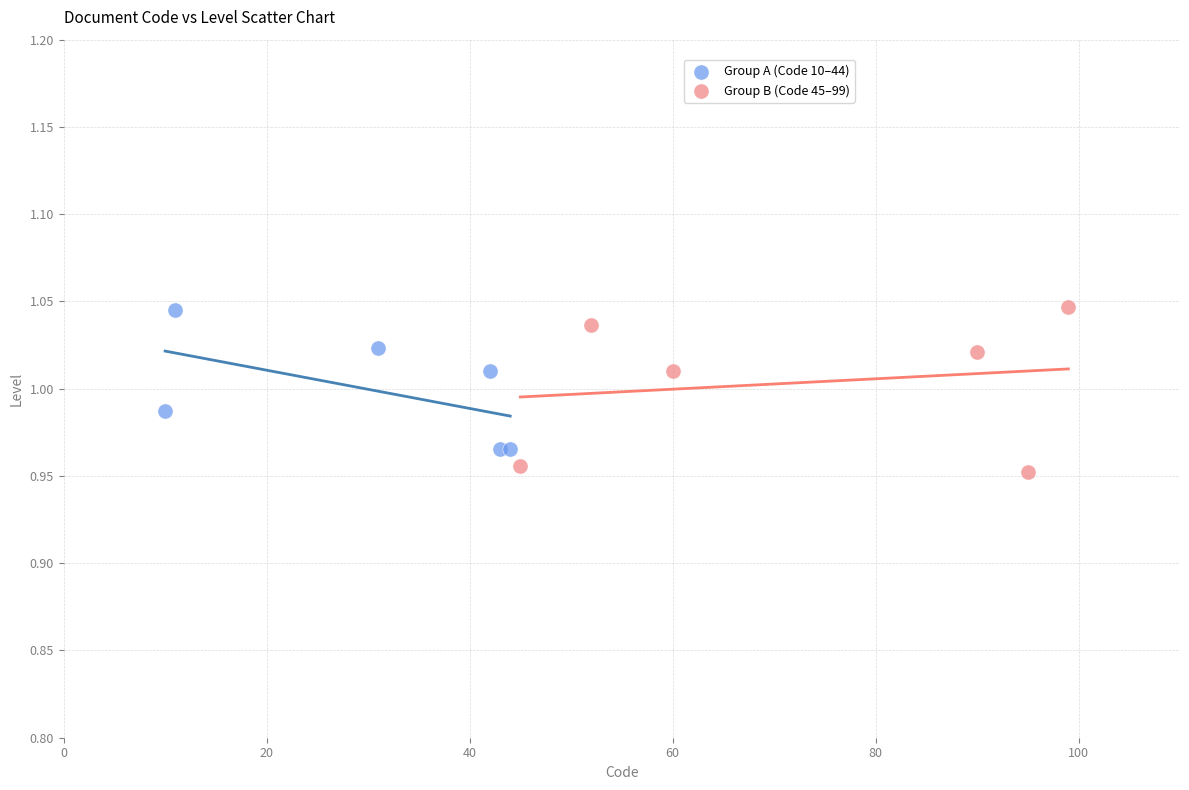

Which series has the largest Y range (max minus min)?

Group B (Code 45–99)